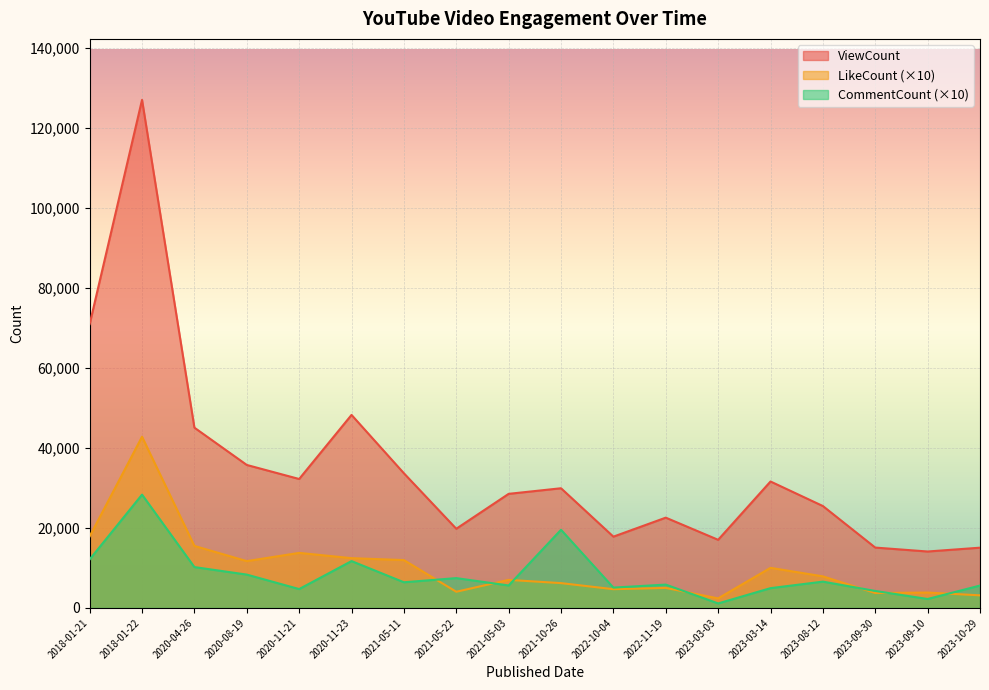

How many data points in LikeCount are above 7900?

8